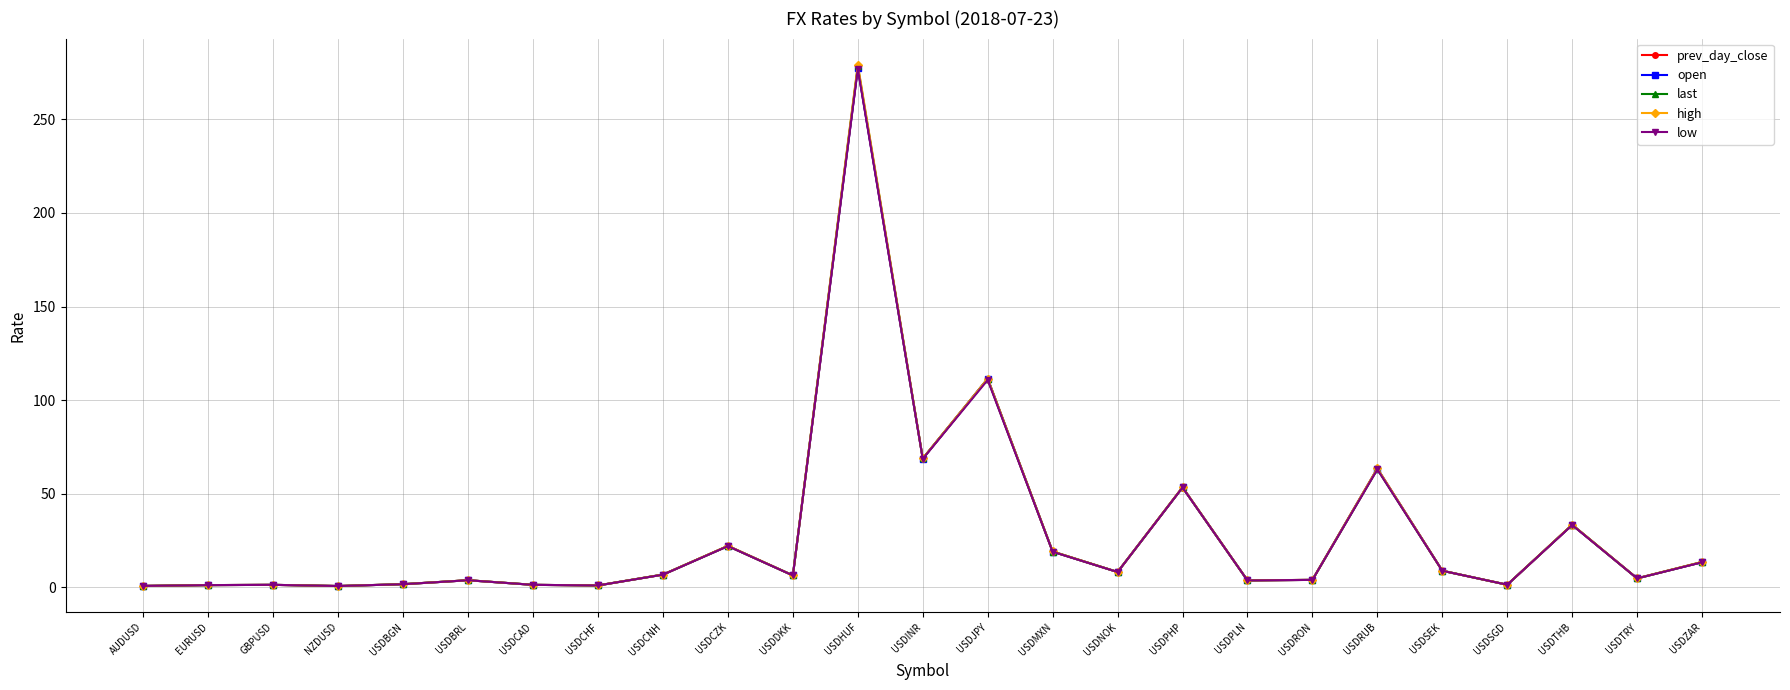

What is the label of the 2nd point from the right?

USDTRY